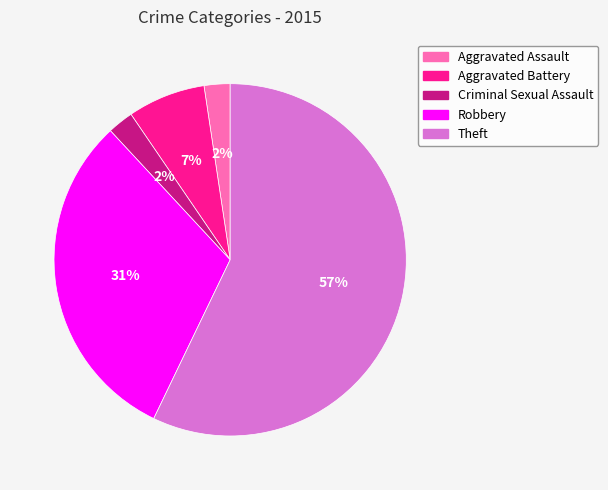

Is Theft the majority of the pie?

Yes